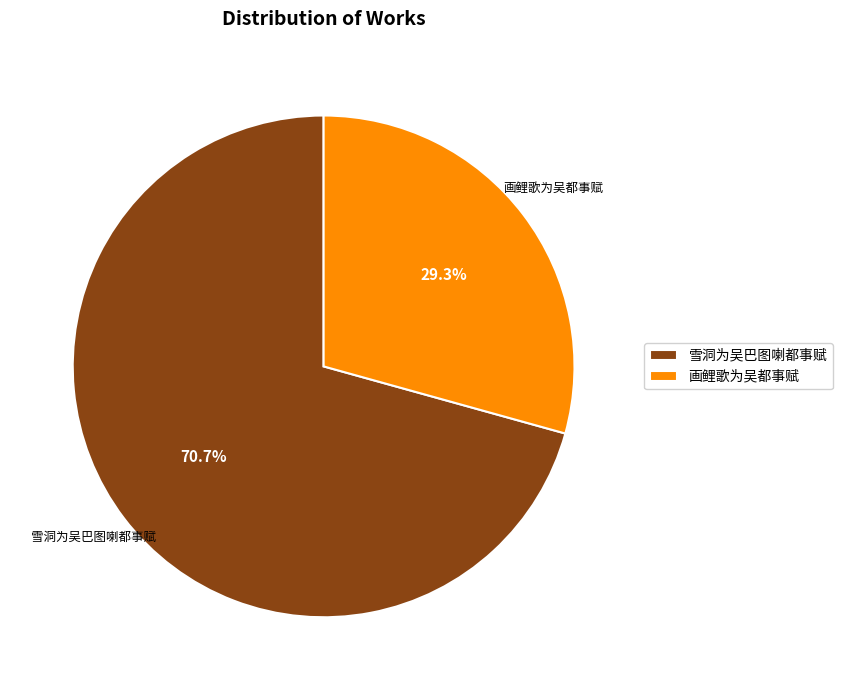

Does 画鲤歌为吴都事赋 account for over 50% of the chart?

No